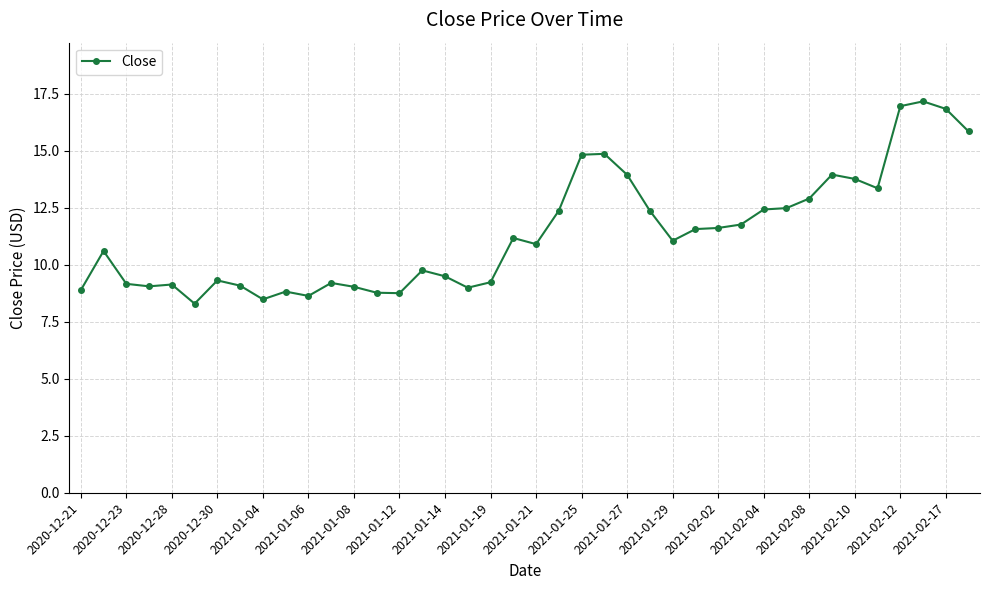

True or false: the data has more than 1 interior local peaks.

True